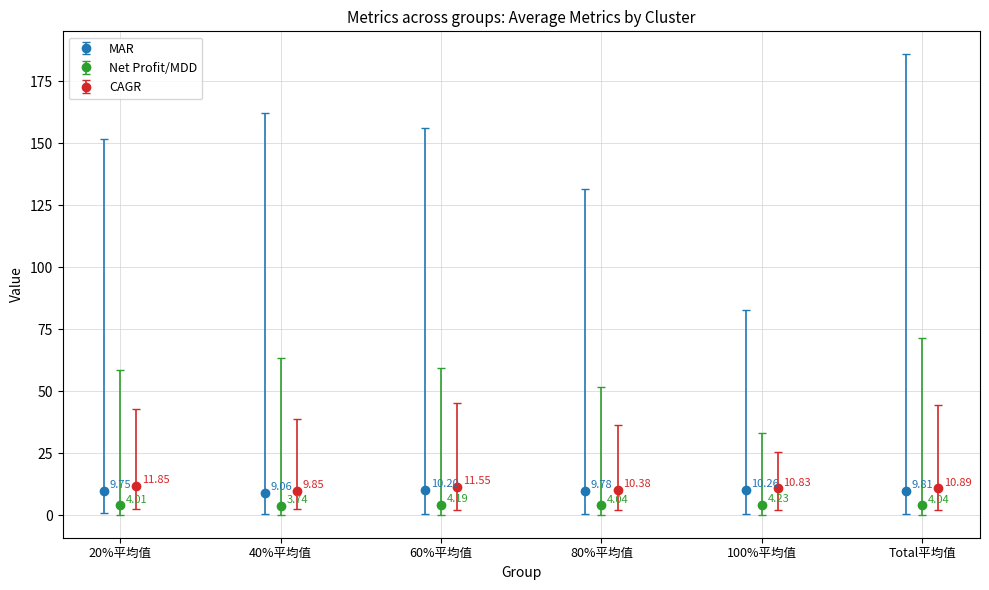

In MAR, how many points are higher than both neighbors (excluding endpoints)?

2